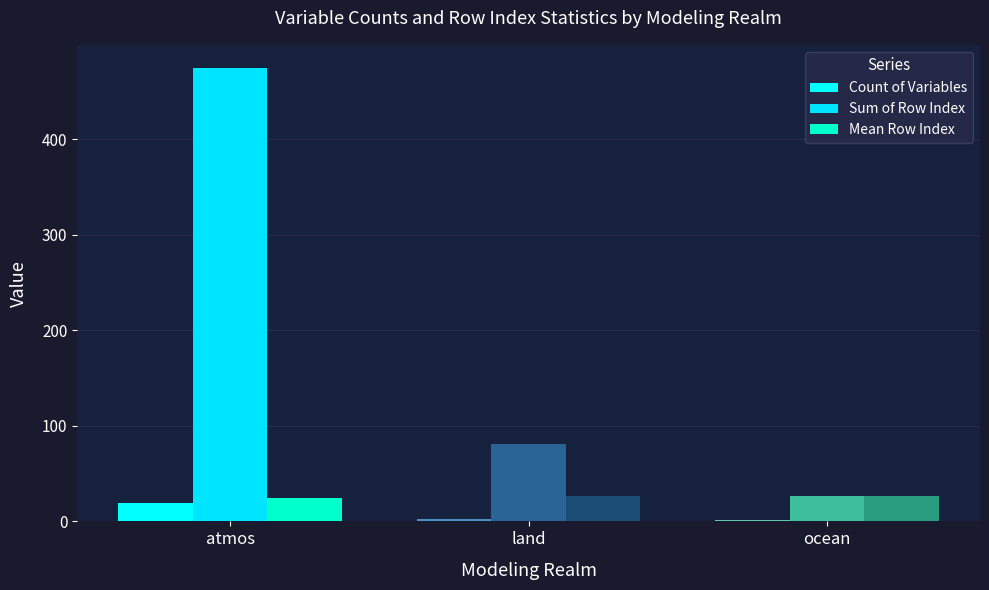

What is the label of the 1st bar from the right?

ocean